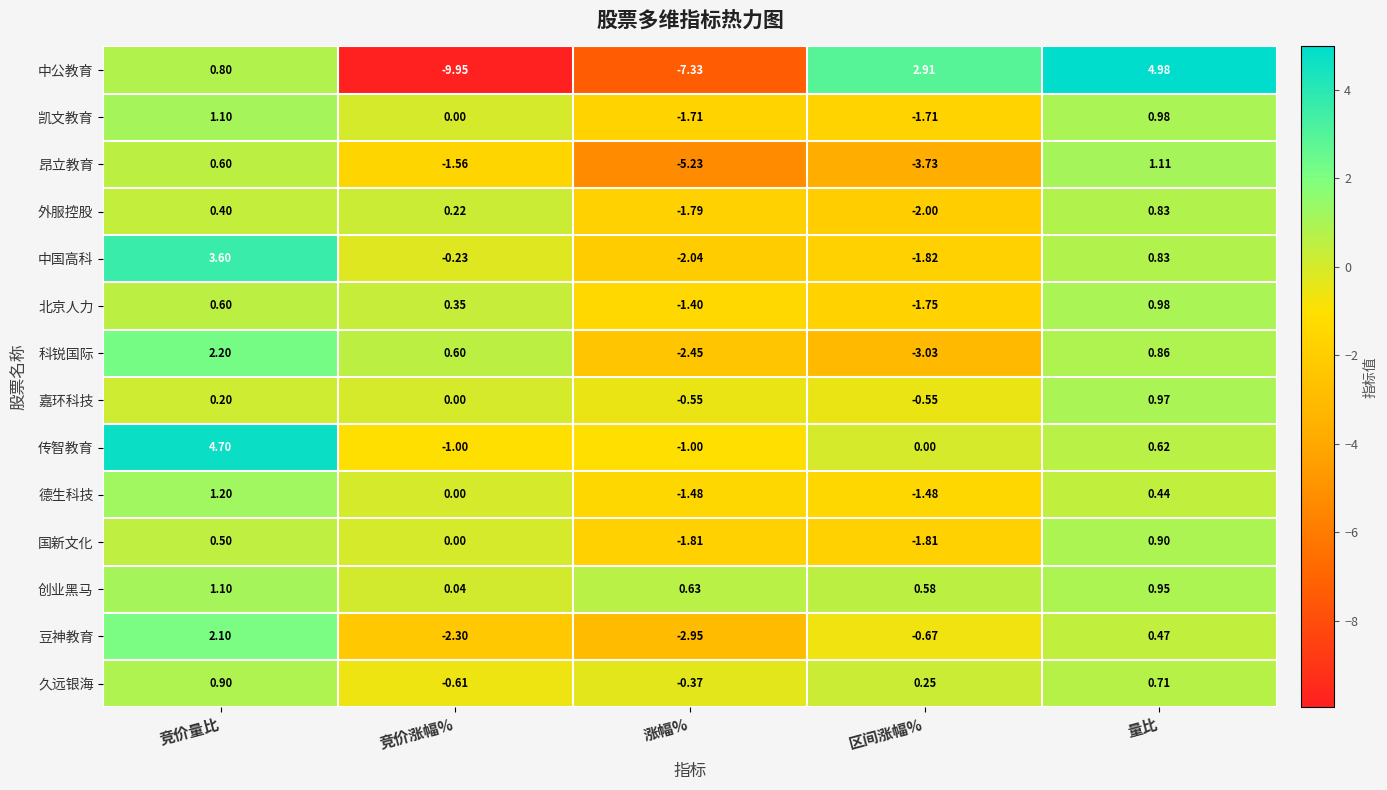

Which series has the widest spread of values?

中公教育